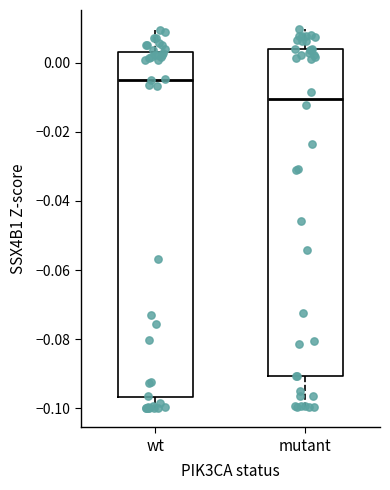

Reading left to right, transcribe this box plot: for each box, give where its median line is, the range the box spans, and where its two whiskers end, as read against the y-axis. The values are not printed on the chart, so give them approximately, as read against the axis.

wt: median -0.004, box -0.096 to 0.004, whiskers -0.100 to 0.010
mutant: median -0.010, box -0.090 to 0.004, whiskers -0.100 to 0.010